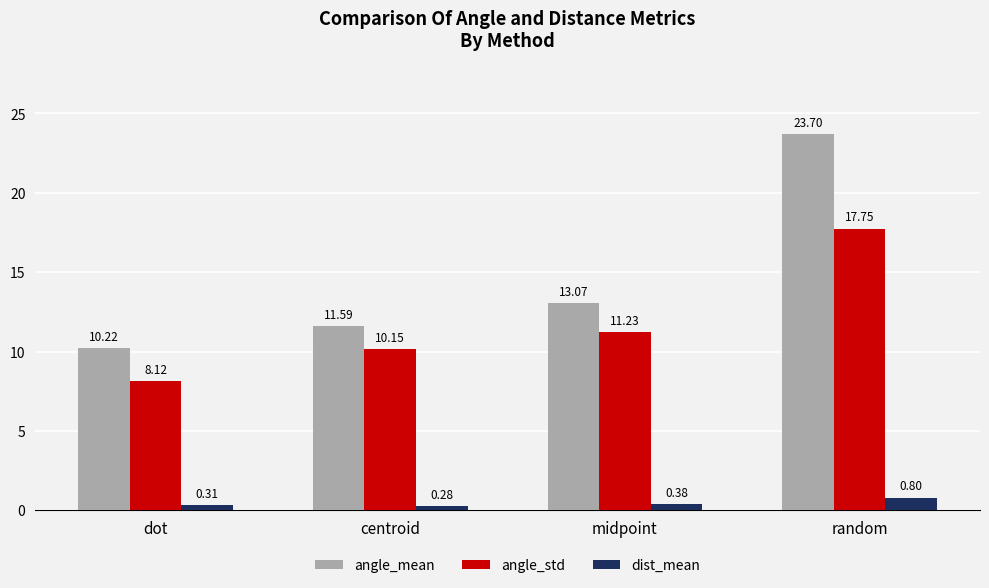

How many data points in angle_std are above 11?

2